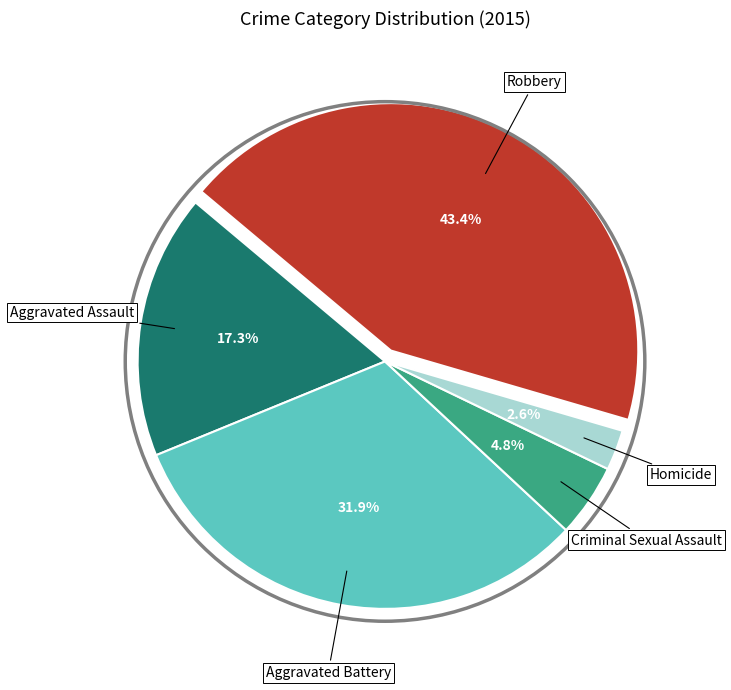

Is Criminal Sexual Assault the majority of the pie?

No